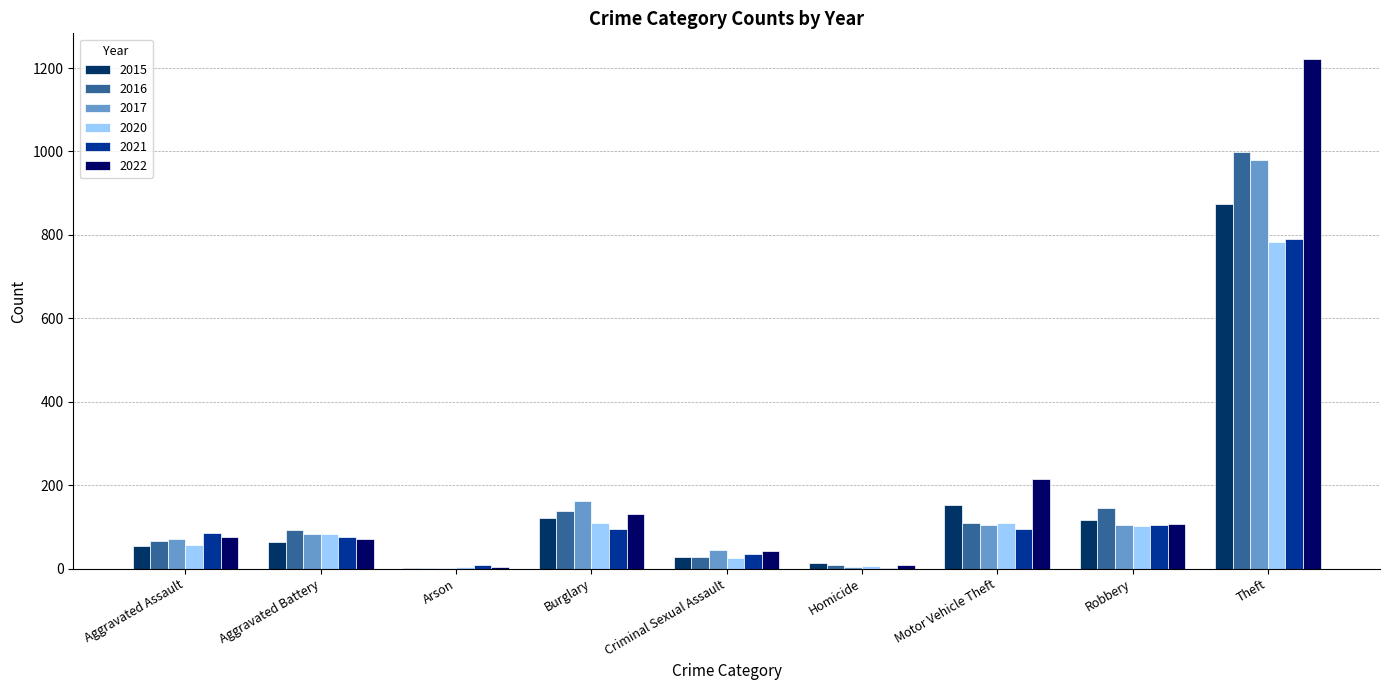

Are the bars grouped side by side (vs. stacked)?

Yes